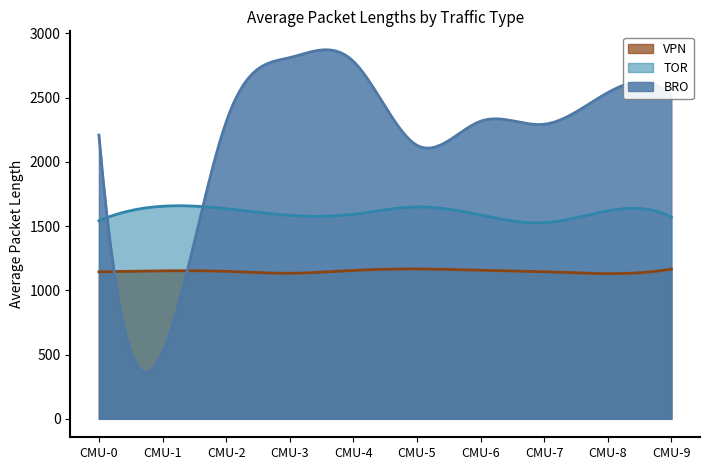

True or false: TOR and VPN intersect in this chart.

False